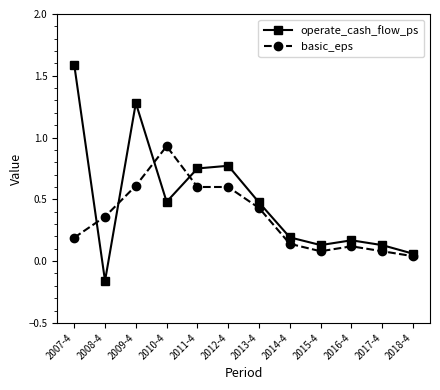

What position from the right is 2009-4?

10